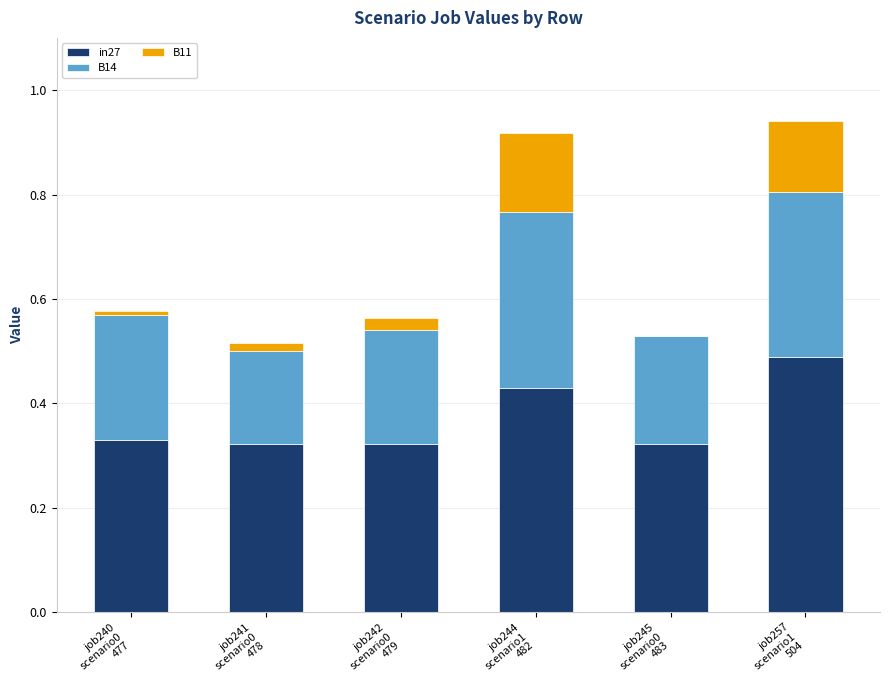

What are all the series names shown in the legend?

in27, B14, B11